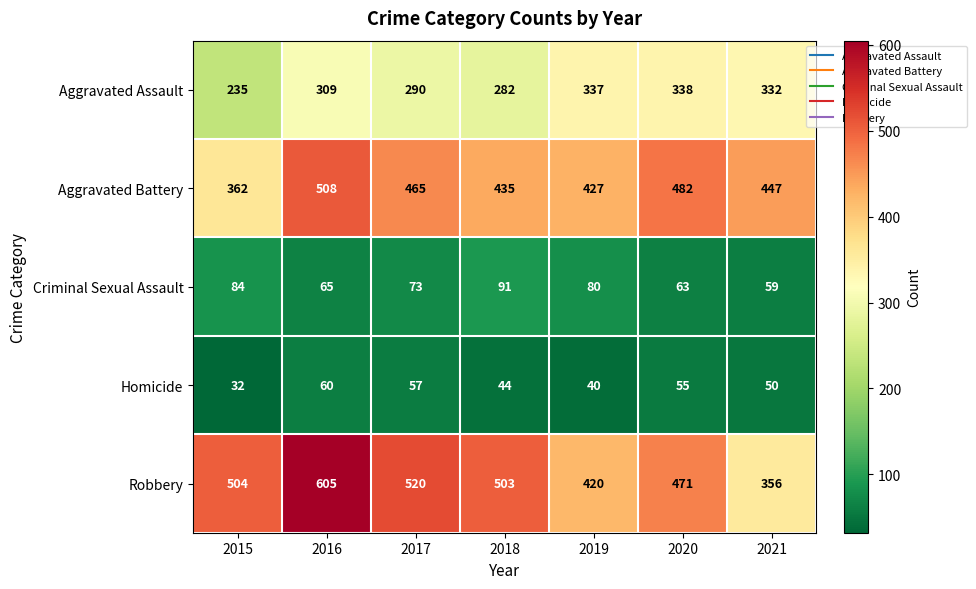

Which series has the largest total across all categories?

Robbery